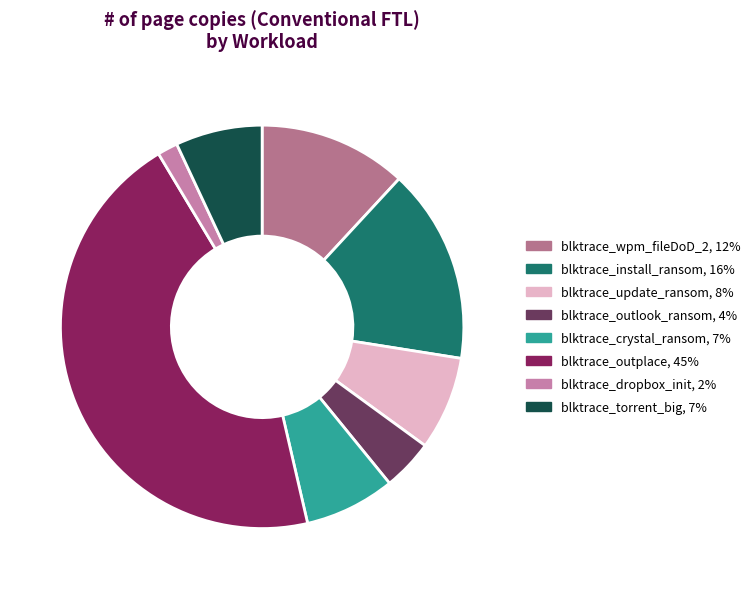

How many slices are in this pie chart?

8